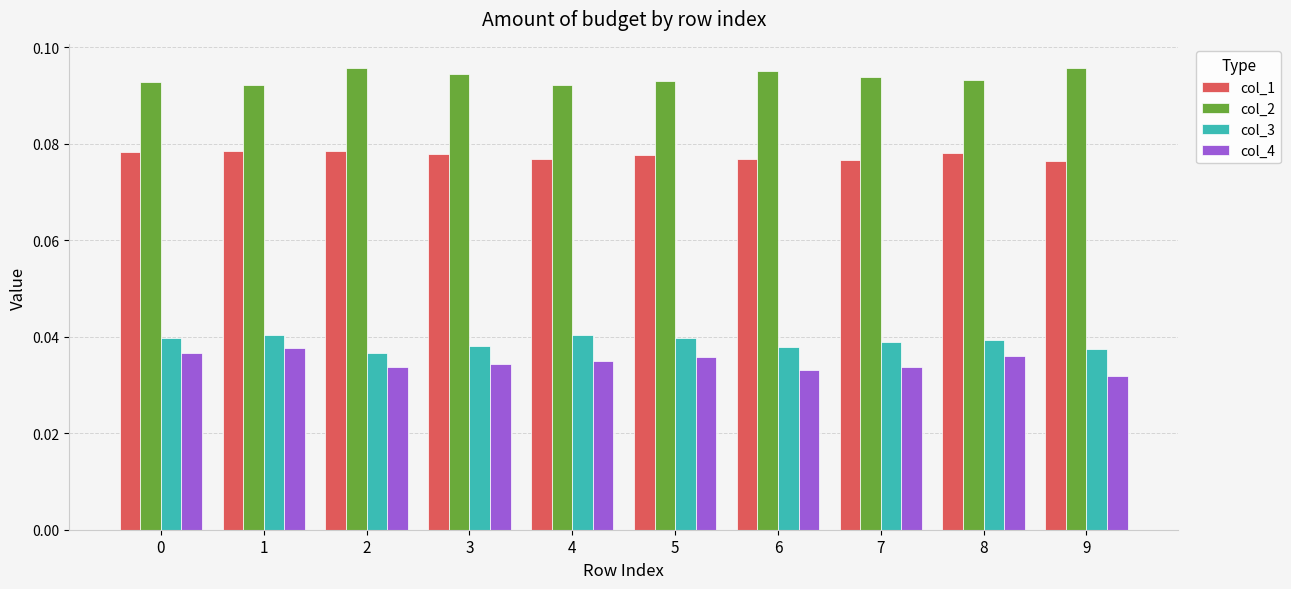

Is the value of col_1 at 3 greater than the value of col_2 at 7?

No